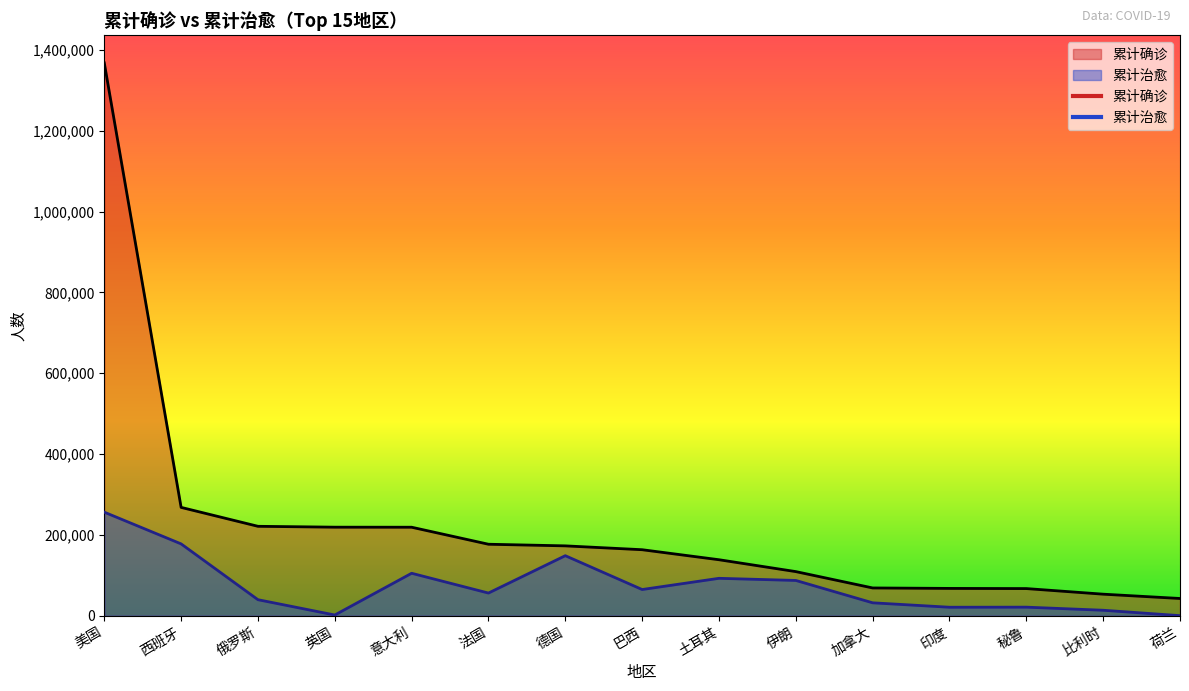

What is the minimum value for 累计治愈?

322